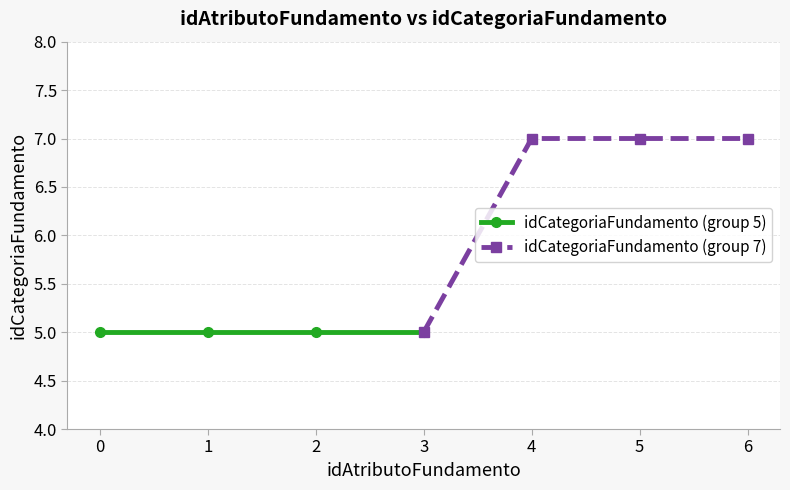

Rank the series by their average value, from lowest to highest.

idCategoriaFundamento (group 5), idCategoriaFundamento (group 7)